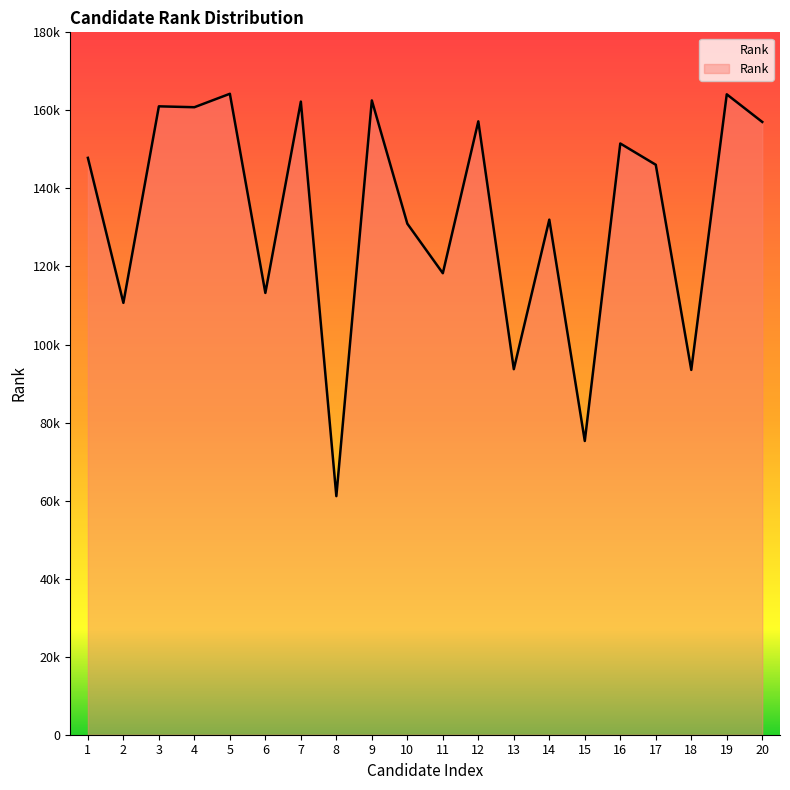

How many points are lower than both their immediate neighbors (excluding endpoints)?

8